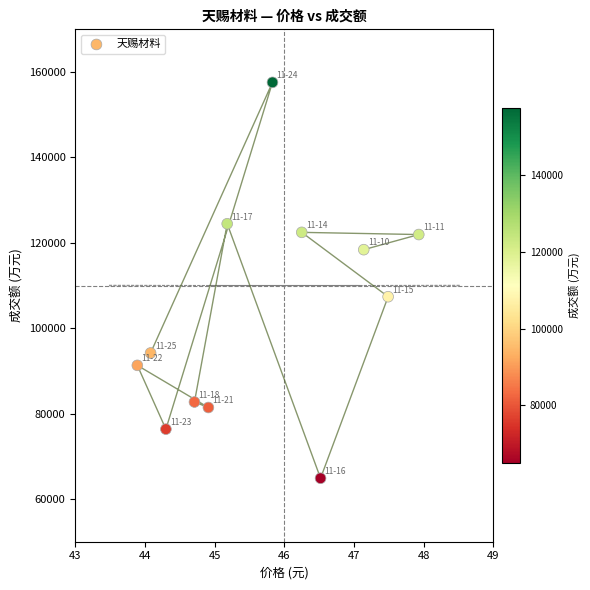

What is the average Y value?

103592